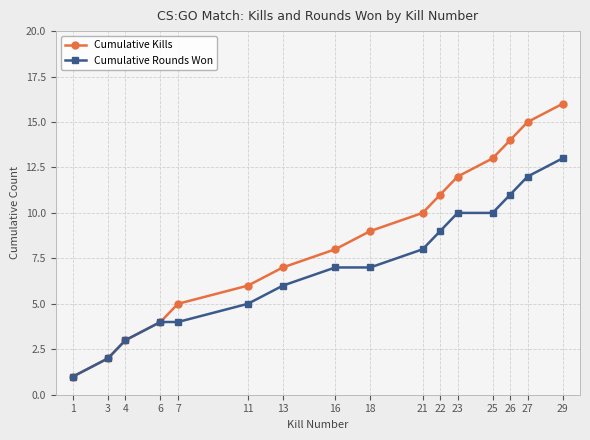

How many distinct data groups are displayed?

2